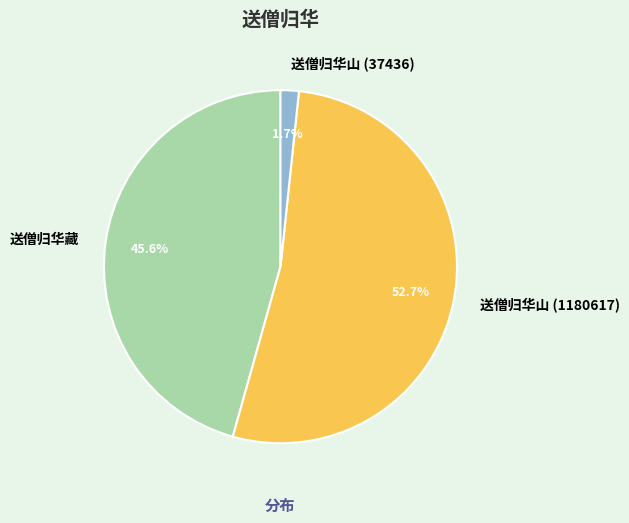

Is it true that 送僧归华山 (1180617) is 43% of the pie?

False